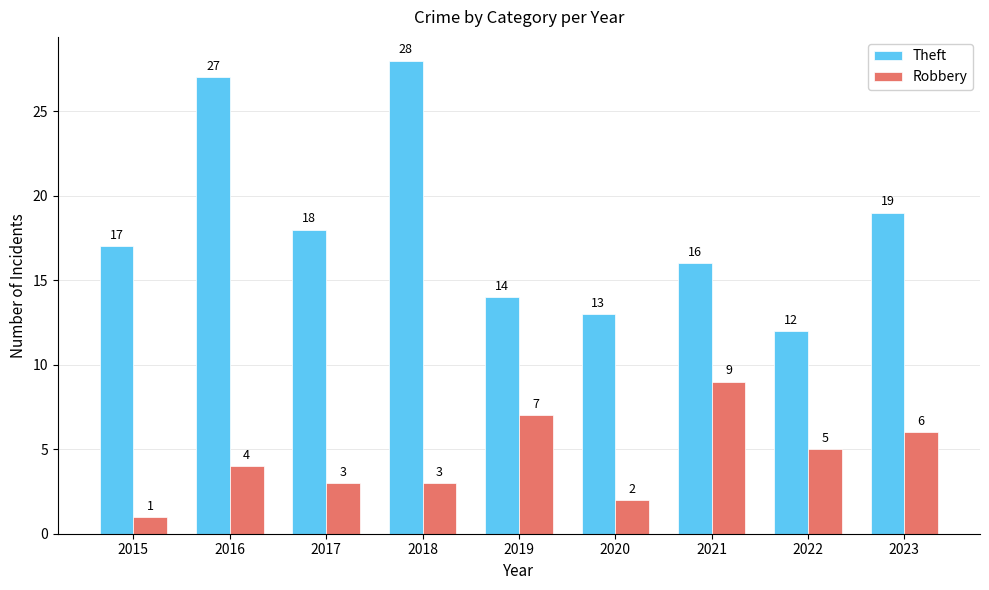

At which label is Theft closest to 20?

2023